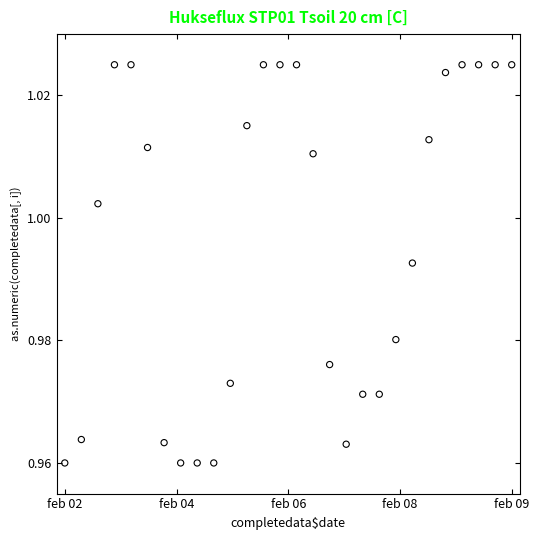

Count the number of points in this scatter plot.

28